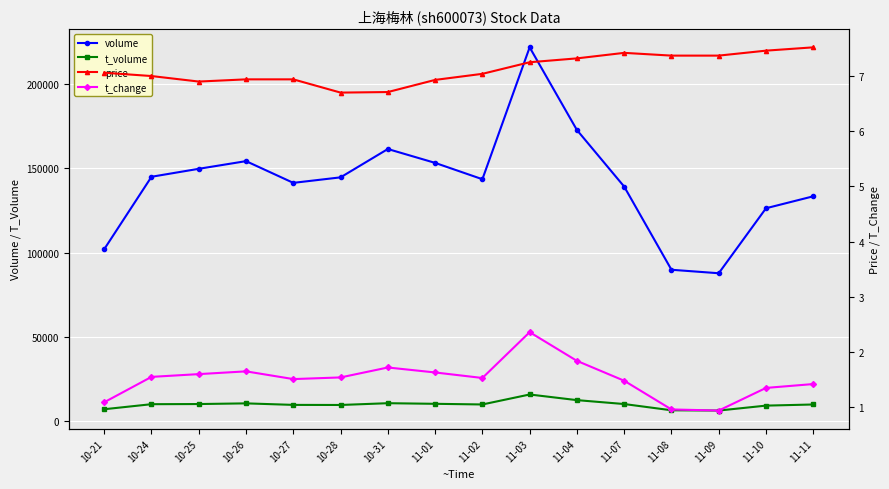

True or false: t_volume and price cross at least once.

False